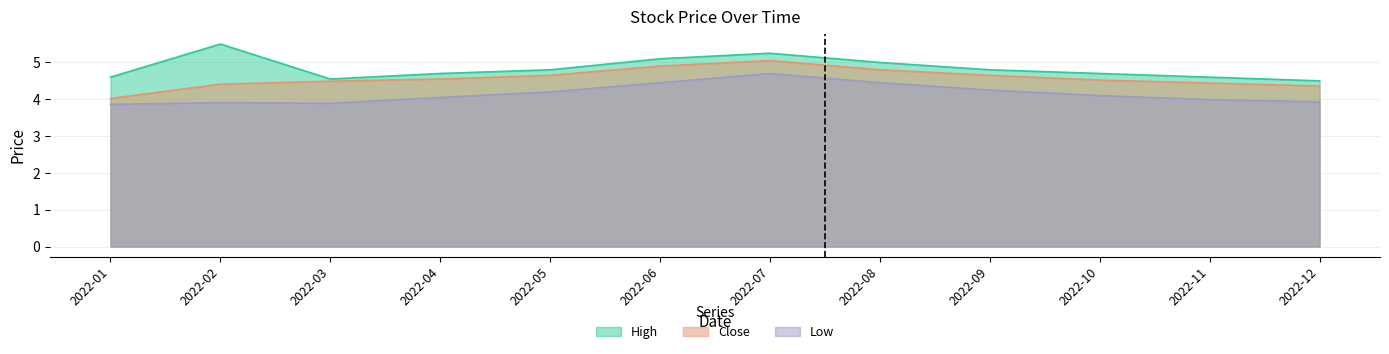

What is the average value of the Close series?

4.6